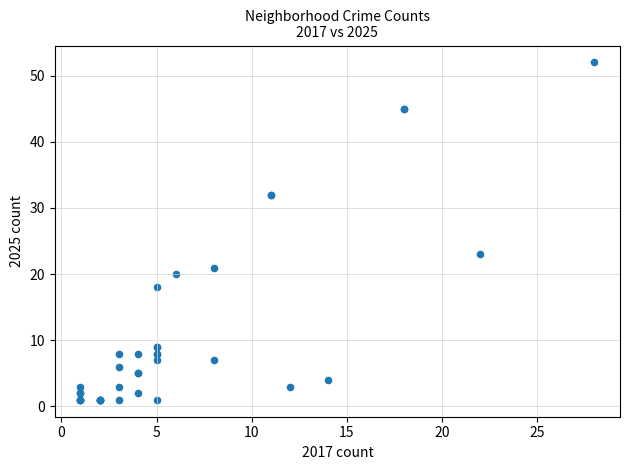

What Y value in the scatter plot is closest to 26?

23